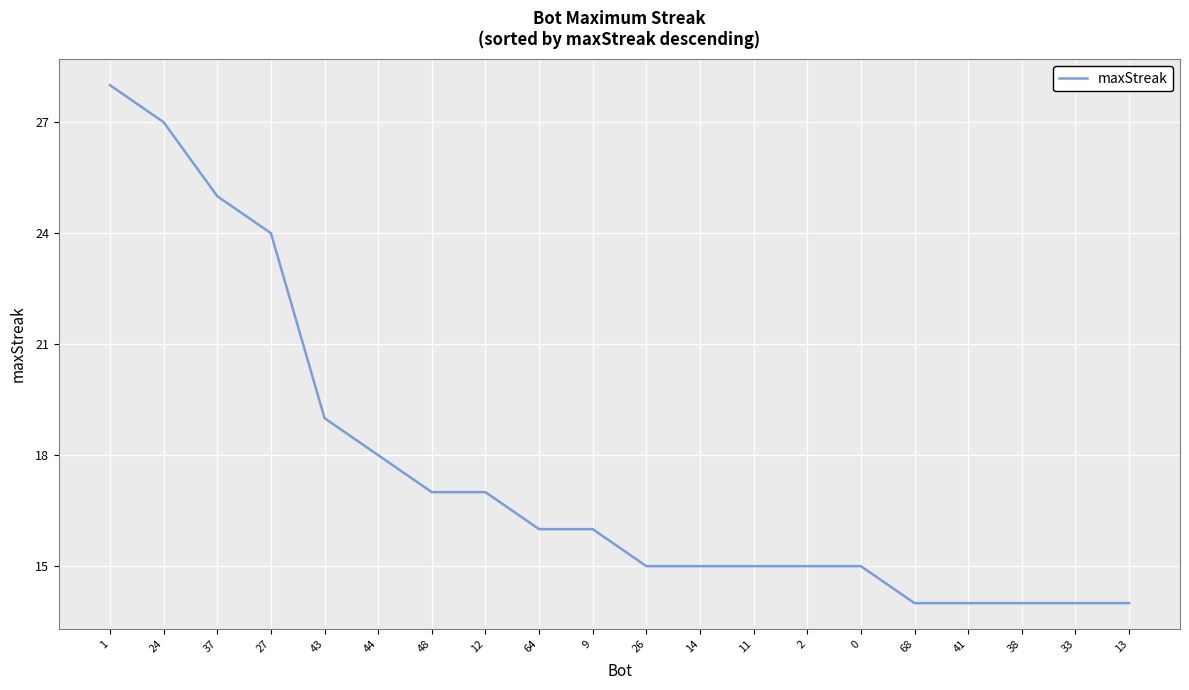

True or false: the data shows 23 at 9.

False